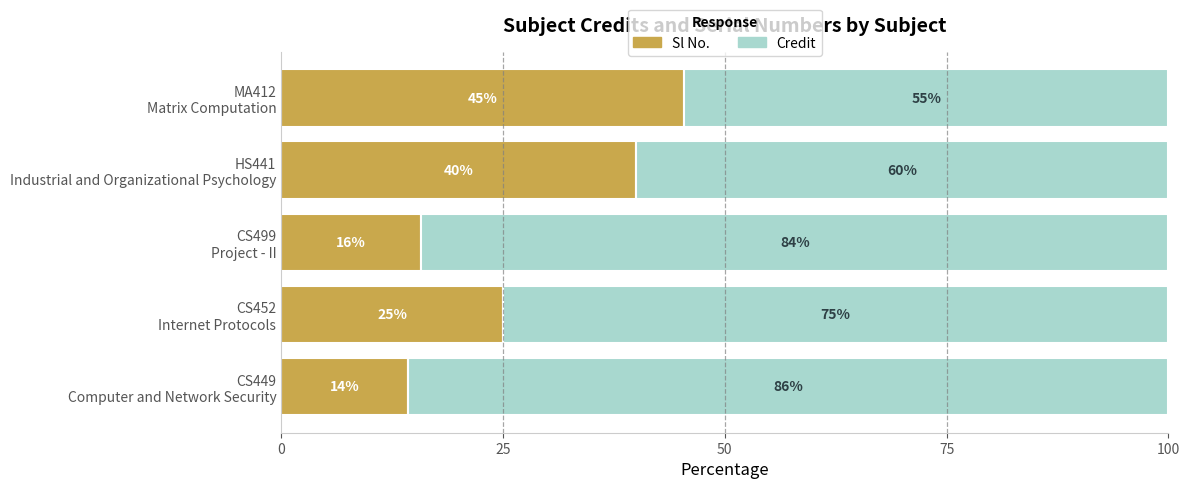

What is the highest value of the Sl No. series?

45.5